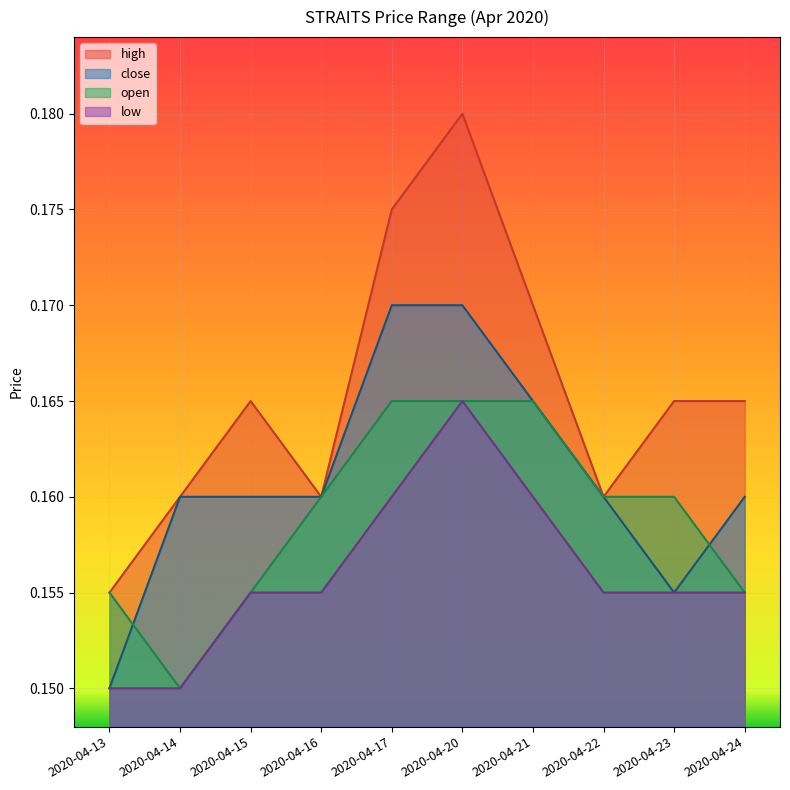

List the series in order of their overall mean, lowest first.

low, open, close, high